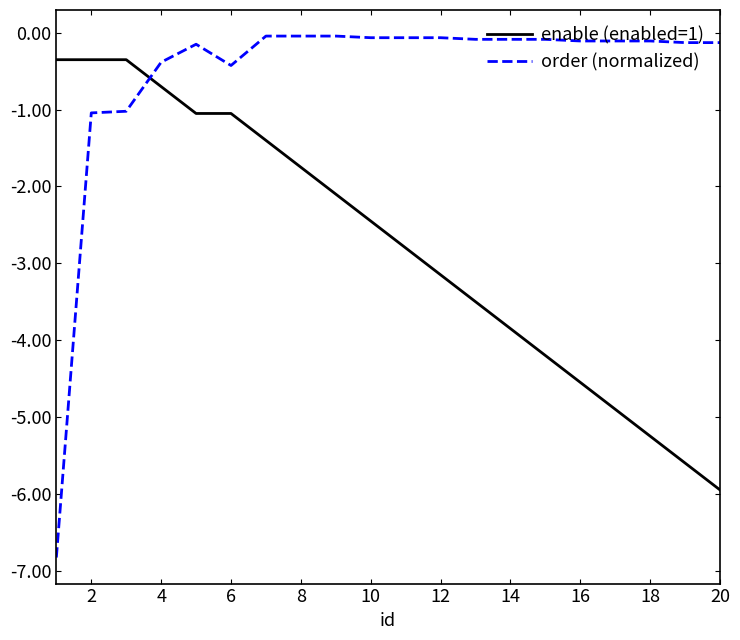

Which series has the largest range (max minus min)?

order (normalized)